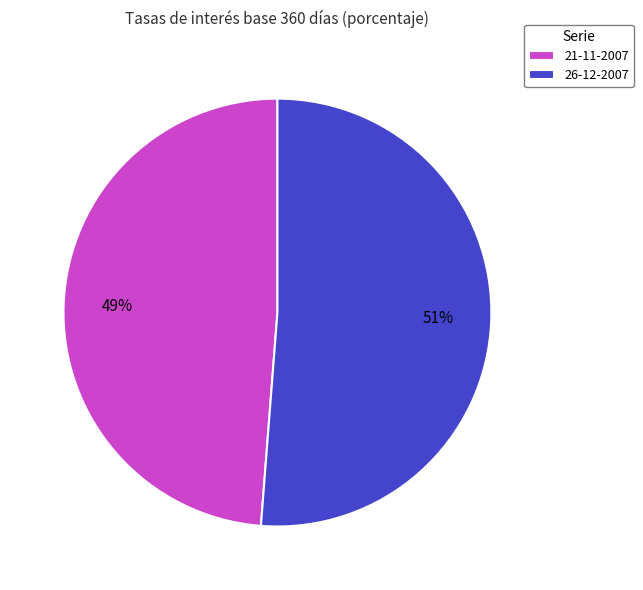

Is the sum of 21-11-2007 and 26-12-2007 greater than half?

Yes